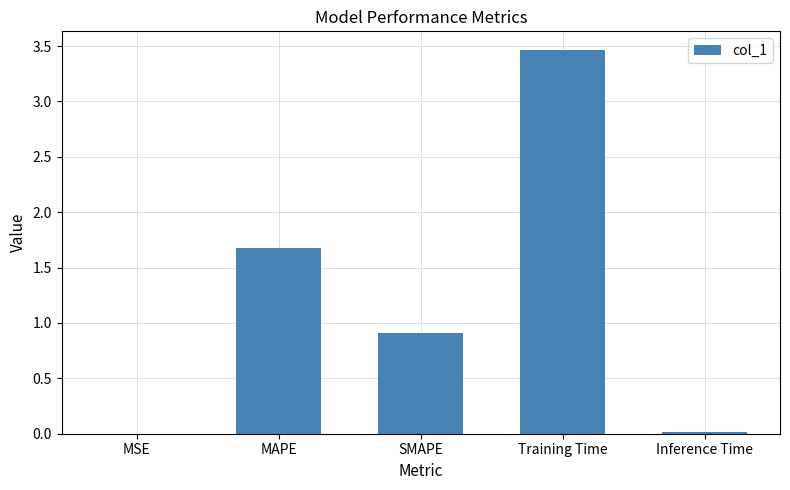

The chart shows a value of 2.8 at MAPE. True or false?

False